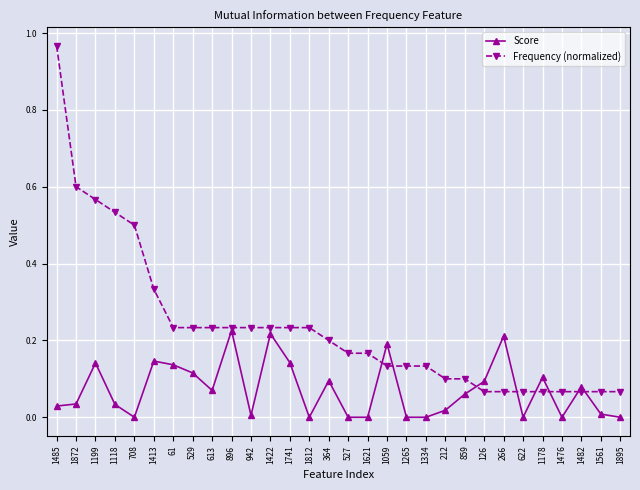

What is the label of the 17th point from the right?

1812